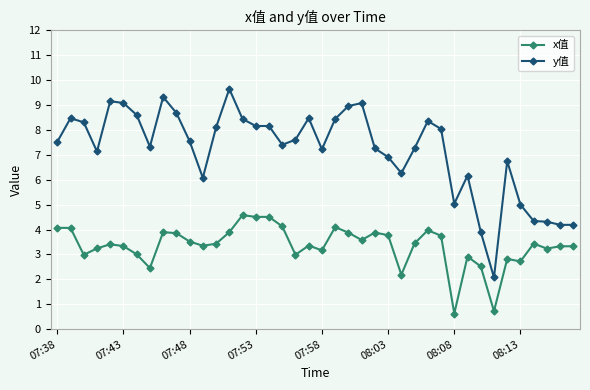

List the series in order of their overall mean, highest first.

y值, x值